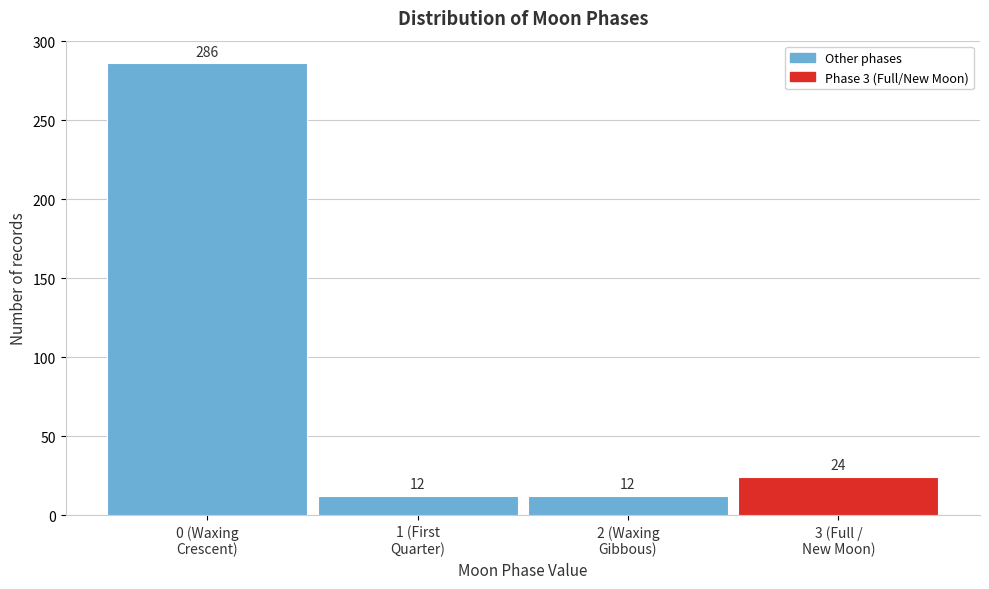

Reading left to right, what are all the values shown in this chart?

286	12	12	24